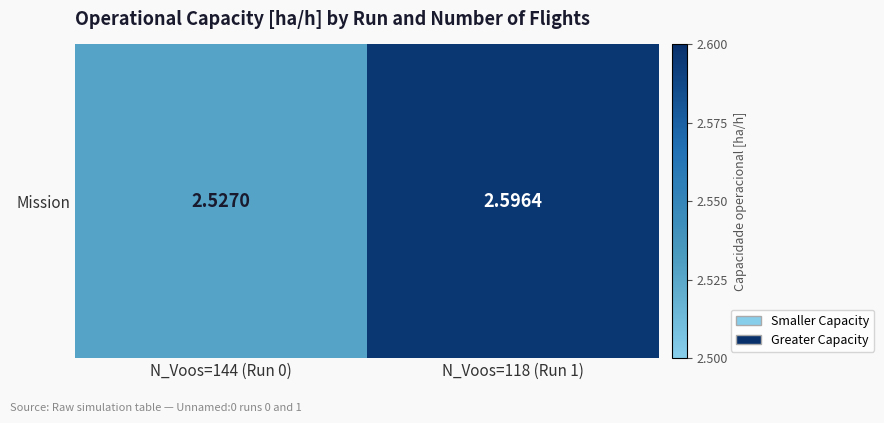

The value at N_Voos=118 (Run 1) is 1.8. True or false?

False